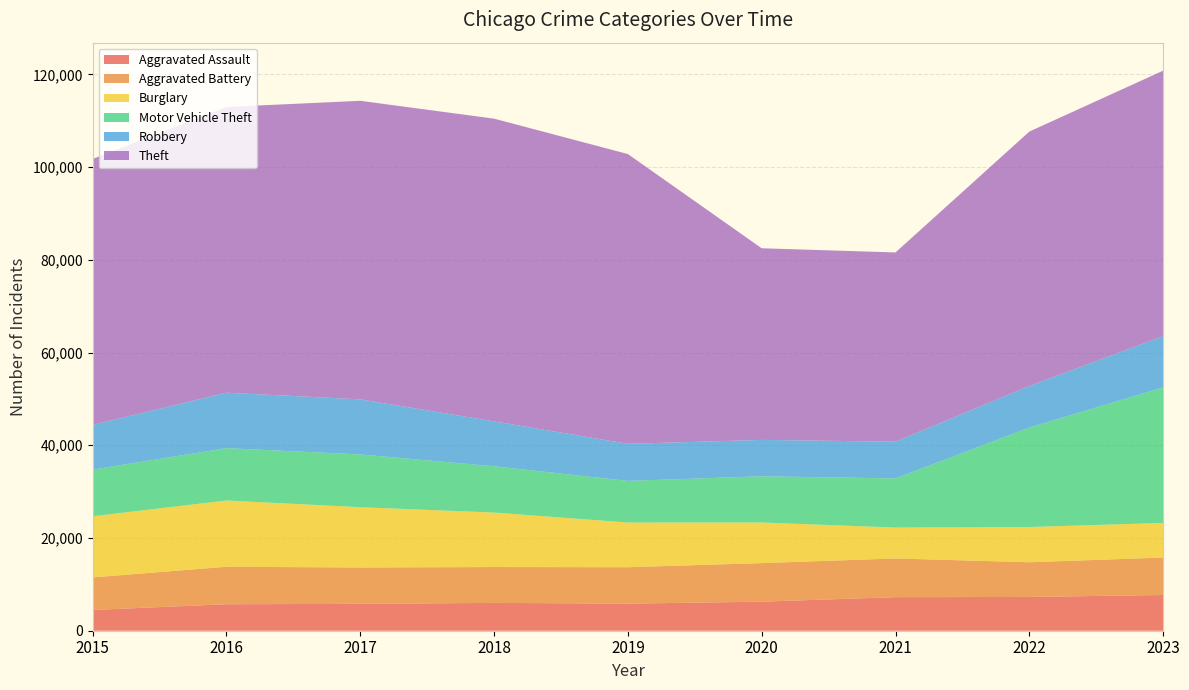

Reading left to right, list all the values displayed in this chart.

Aggravated Assault: 4480	5712	5793	6001	5841	6264	7242	7280	7706
Aggravated Battery: 7019	8086	7845	7735	7858	8319	8347	7488	8077
Burglary: 13184	14289	13001	11747	9638	8758	6662	7594	7466
Motor Vehicle Theft: 10068	11286	11380	9985	8977	9959	10602	21457	29213
Robbery: 9638	11960	11880	9681	7995	7855	7918	8963	11059
Theft: 57350	61623	64386	65288	62494	41329	40809	54865	57264